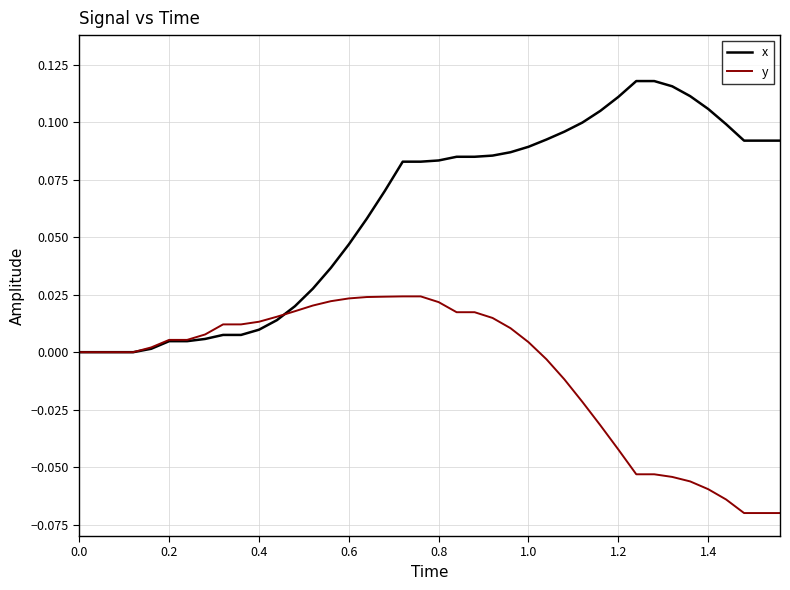

List the series in order of their overall mean, lowest first.

y, x